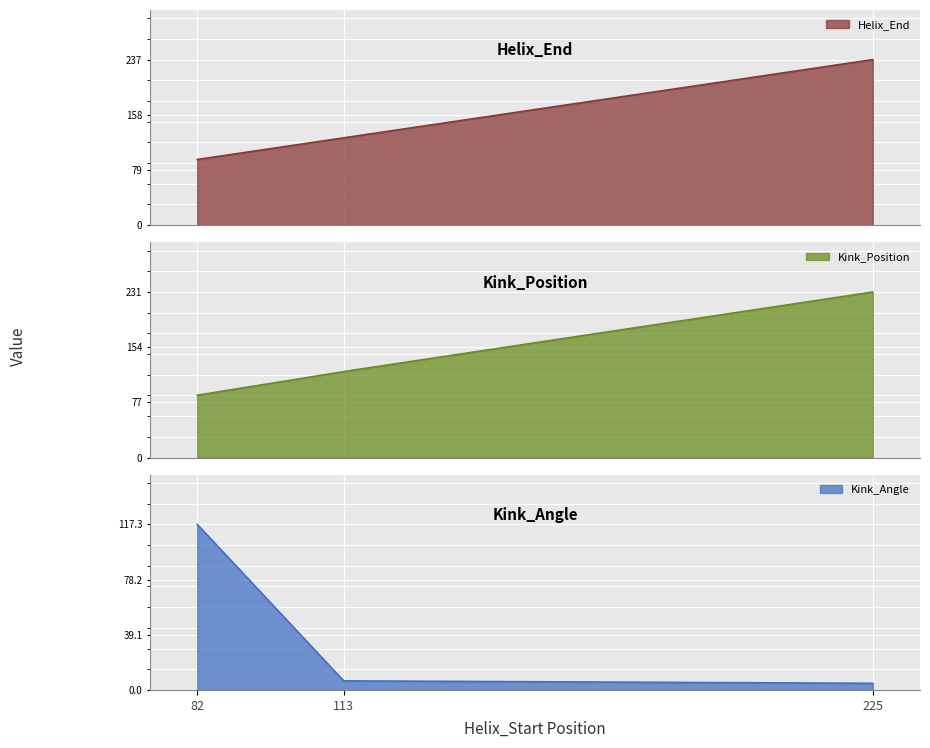

How many values in the Kink_Angle series are below 6?

1